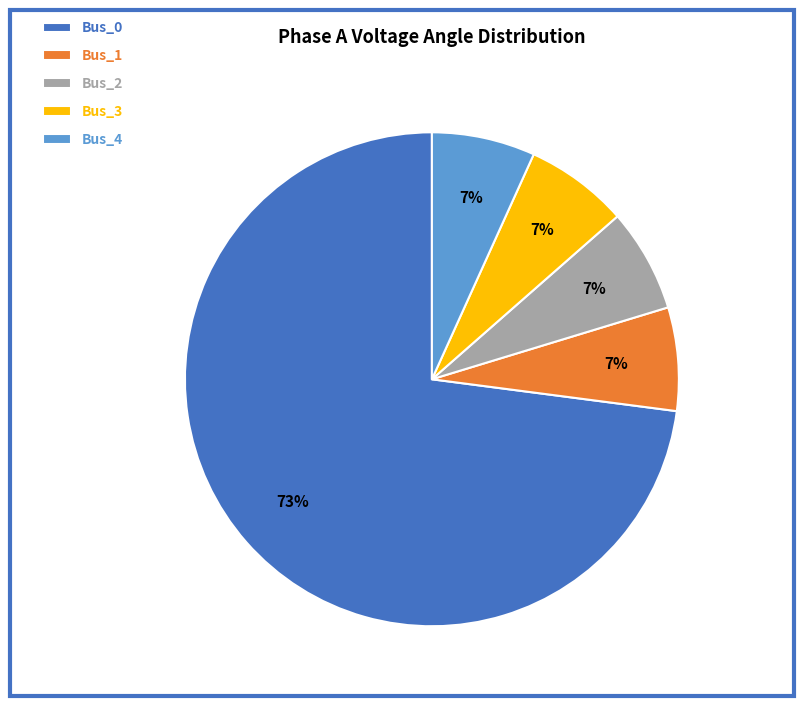

Does Bus_0 account for over 50% of the chart?

Yes